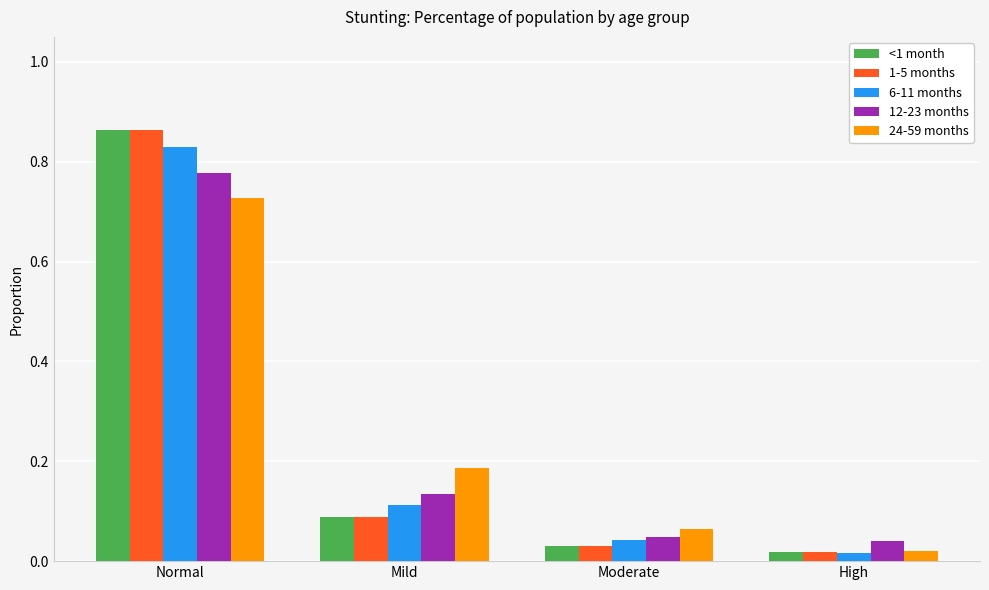

What is the sum of all 1-5 months values?

1.0